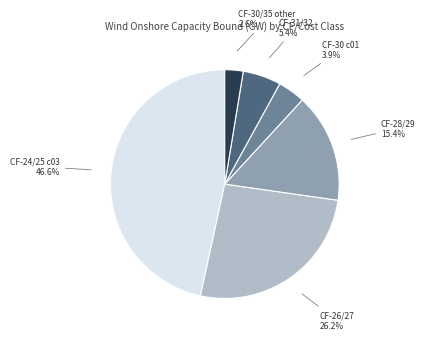

Do CF-28/29 and CF-31/32 together represent more than half of the pie?

No